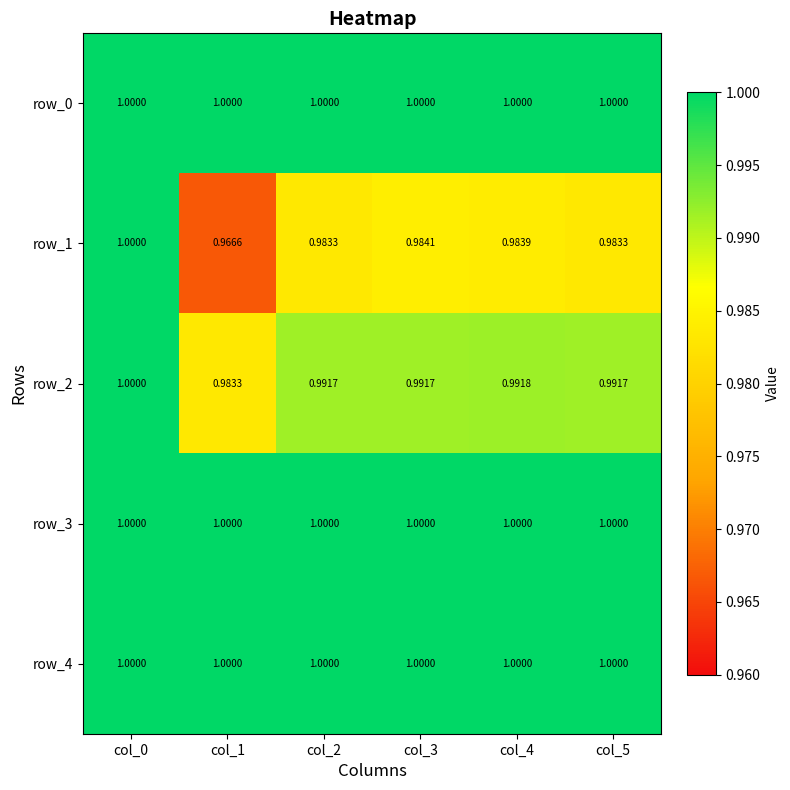

Is the value of row_0 at col_0 greater than the value of row_1 at col_1?

Yes